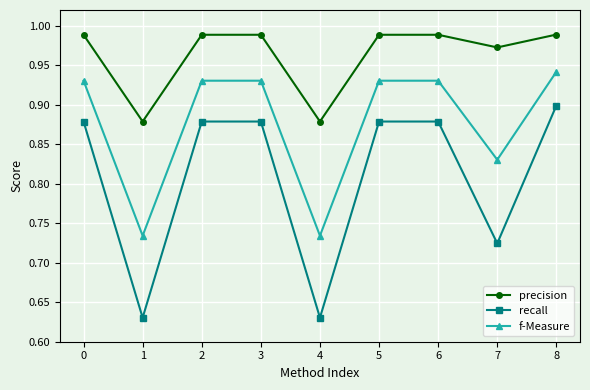

True or false: precision has more than 2 points higher than both neighbors.

False